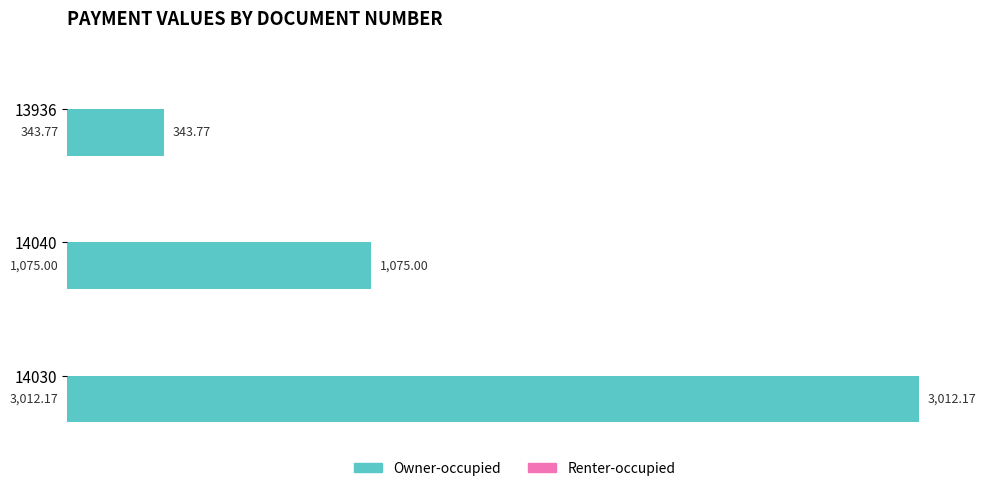

Rank the categories by value from highest to lowest.

14030, 14040, 13936